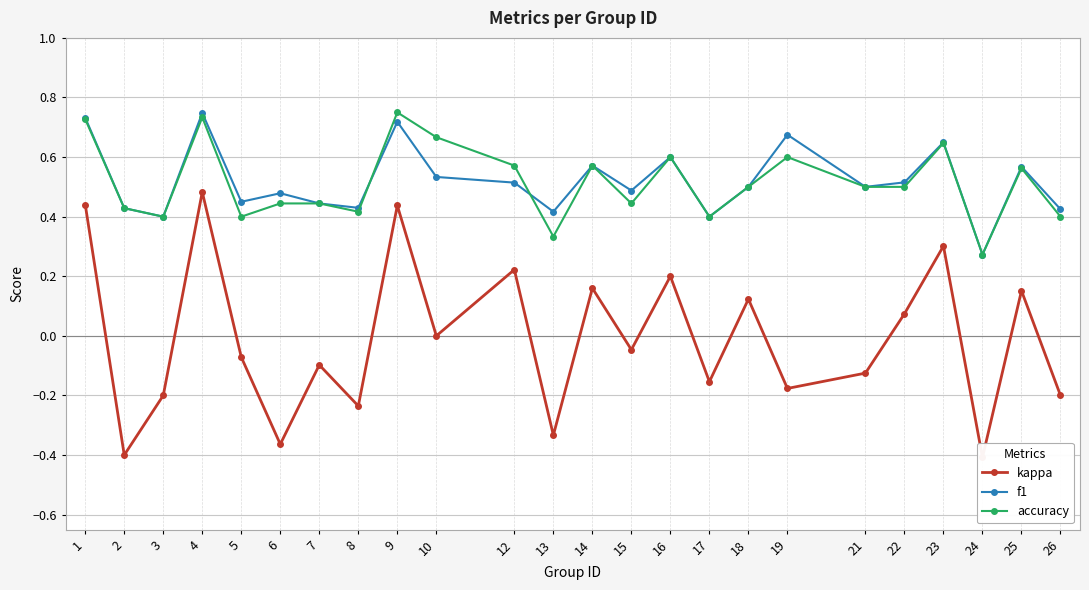

Is it true that kappa equals 0.1 at 12?

False